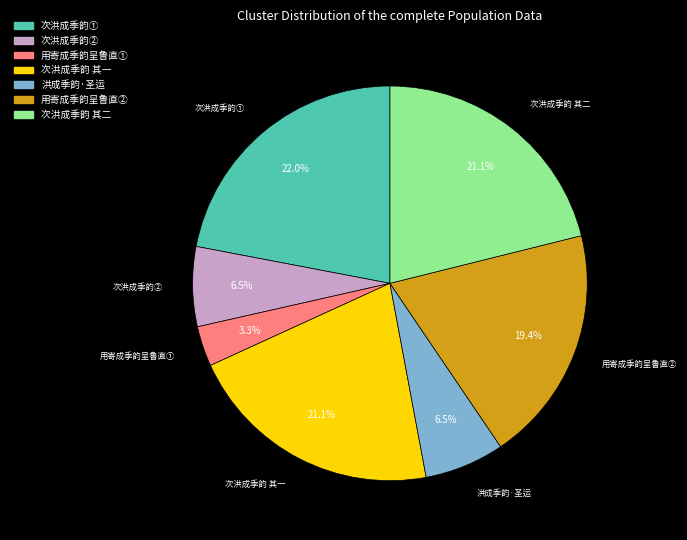

What percentage is the 次洪成季韵 其二 slice, to the nearest percent?

21%